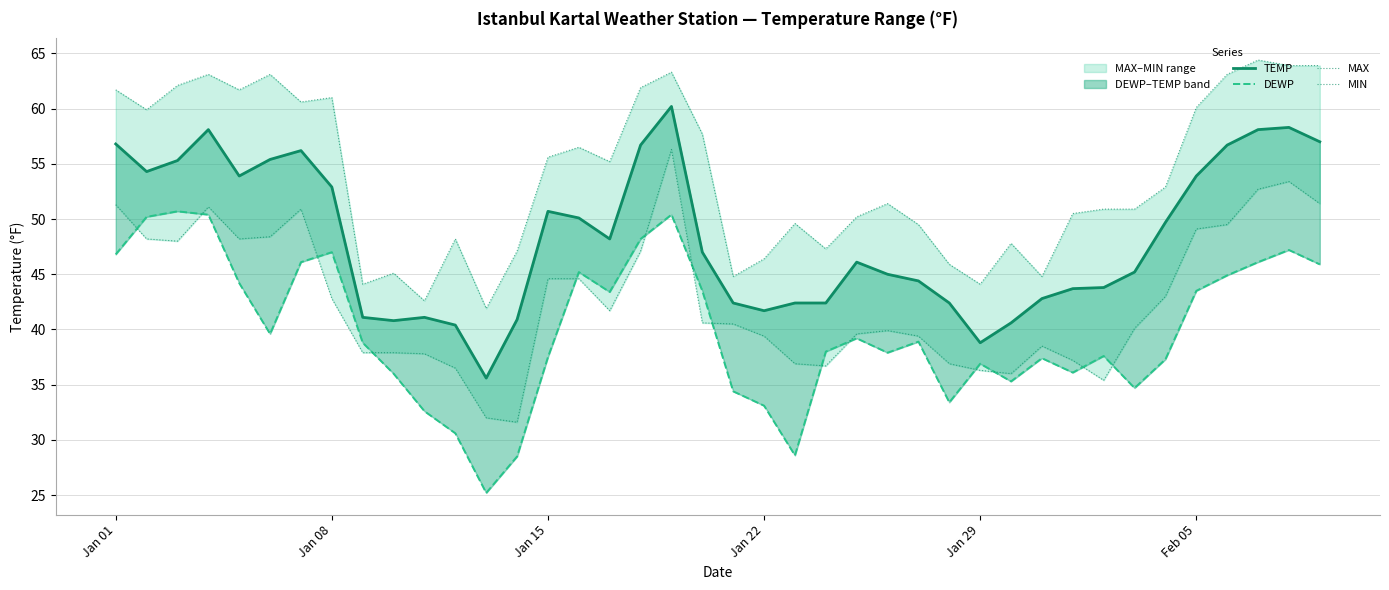

How many interior local peaks does the TEMP series have?

7